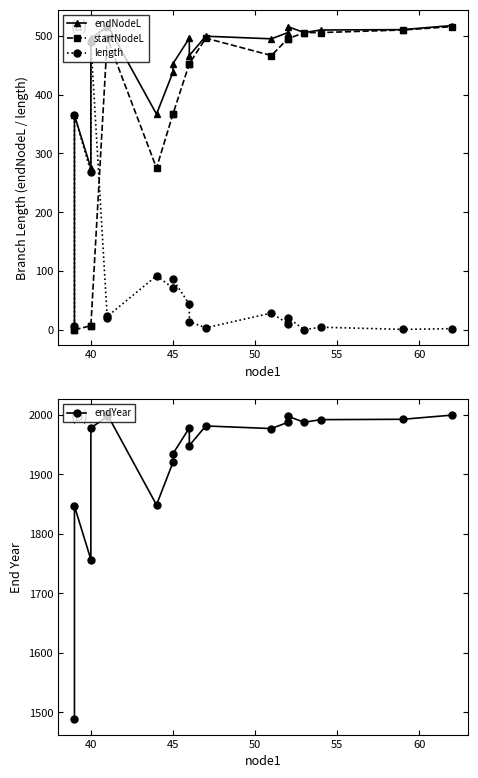

At how many categories does at least one series exceed 1198?

19